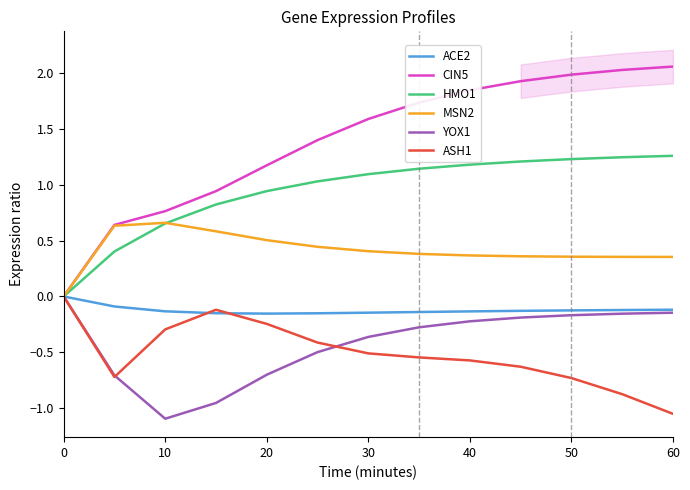

In ASH1, how many points are lower than both neighbors (excluding endpoints)?

1